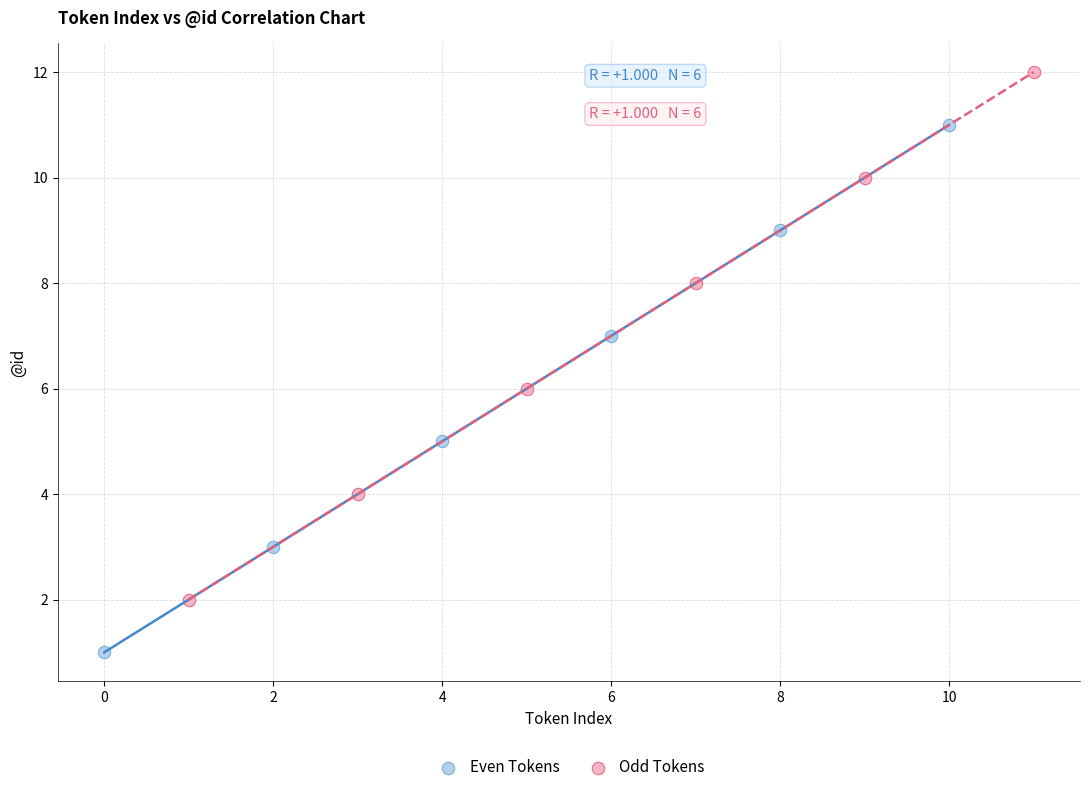

Which series contains the highest Y value?

Odd Tokens